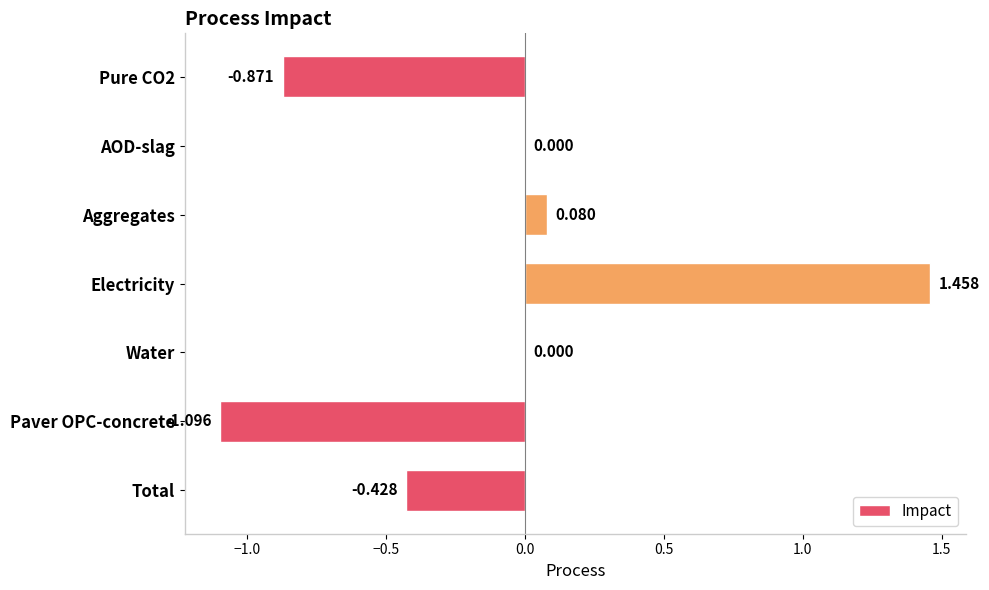

Between Electricity and Paver OPC-concrete, which is larger?

Electricity